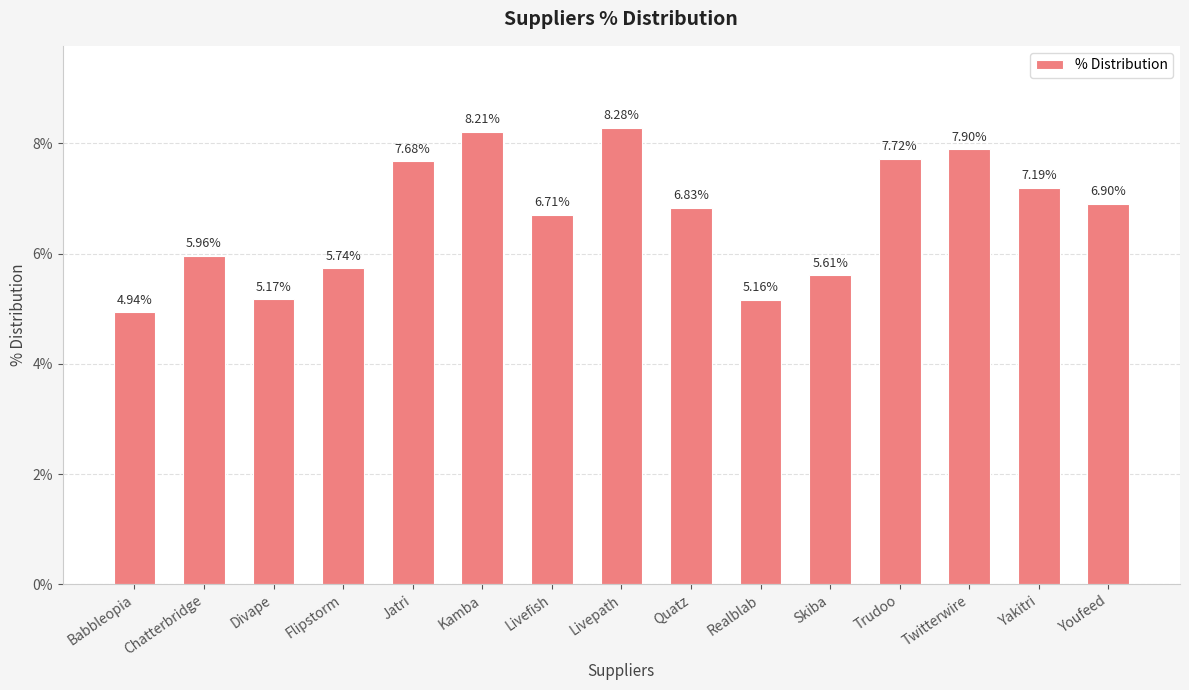

Are the bars horizontal?

No